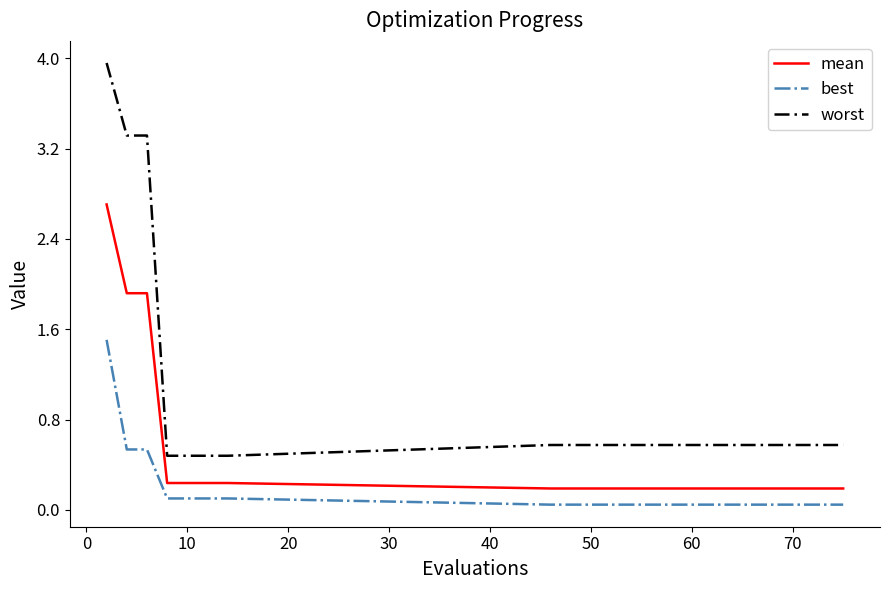

How many lines are shown in the chart?

3